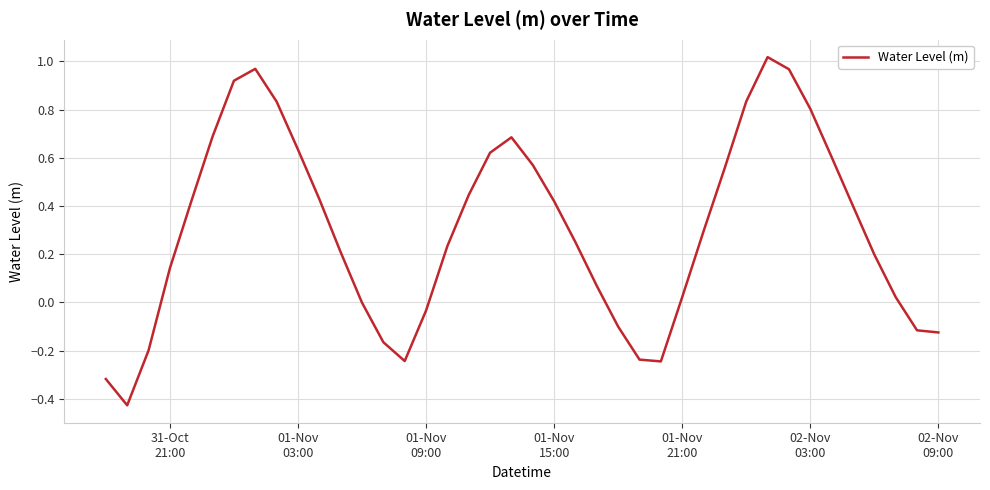

What is the difference between the maximum and minimum values?

1.4